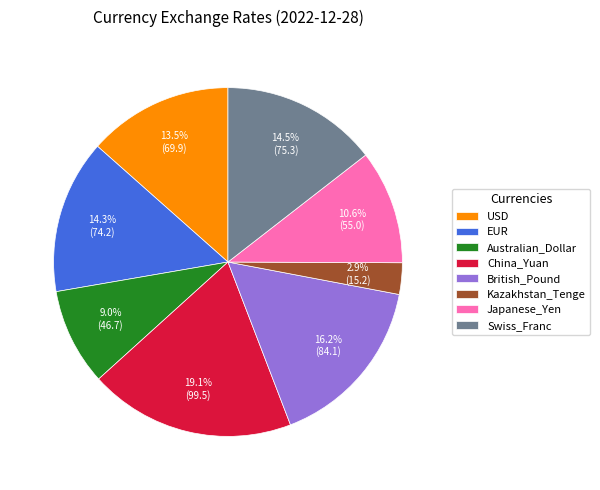

The Australian_Dollar slice represents 1% of the pie. True or false?

False